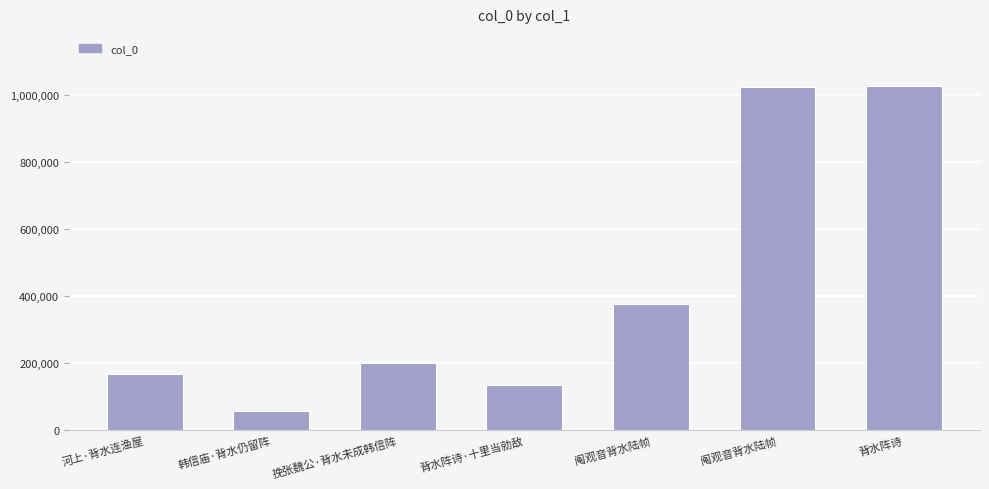

Are the bars horizontal?

No